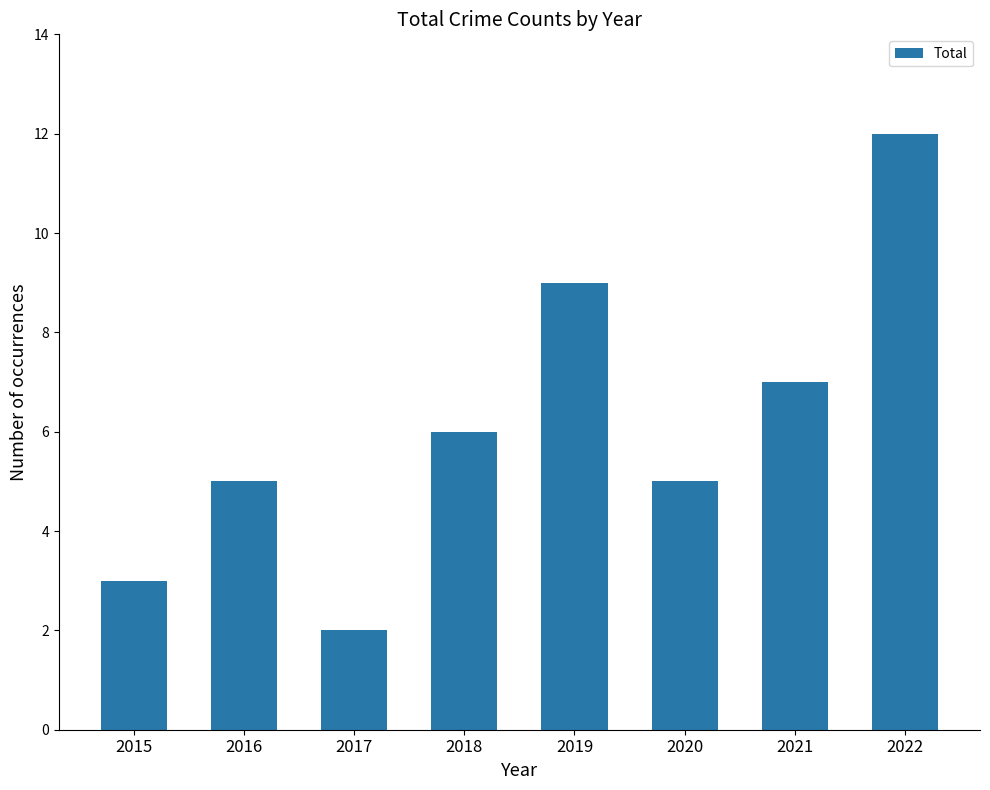

What is the sum of the values at 2021 and 2017?

9